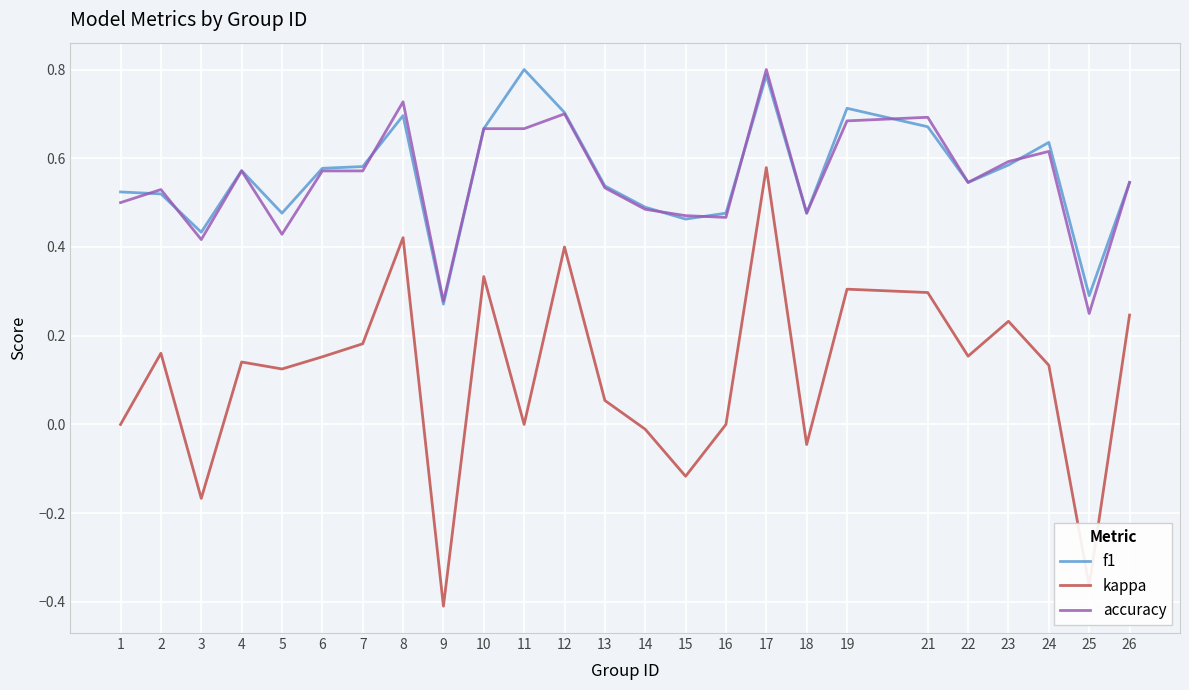

What are all the series names shown in the legend?

f1, kappa, accuracy